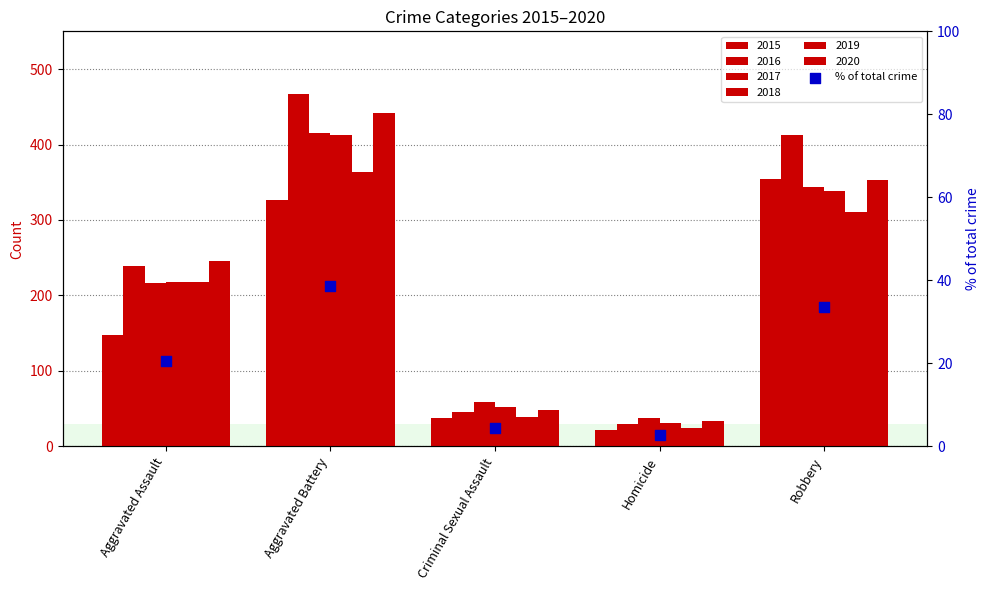

Between Aggravated Battery and Aggravated Assault, which is larger?

Aggravated Battery